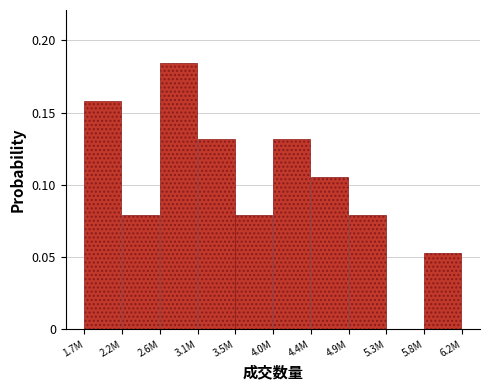

Which category has the highest value across all series?

2.6M